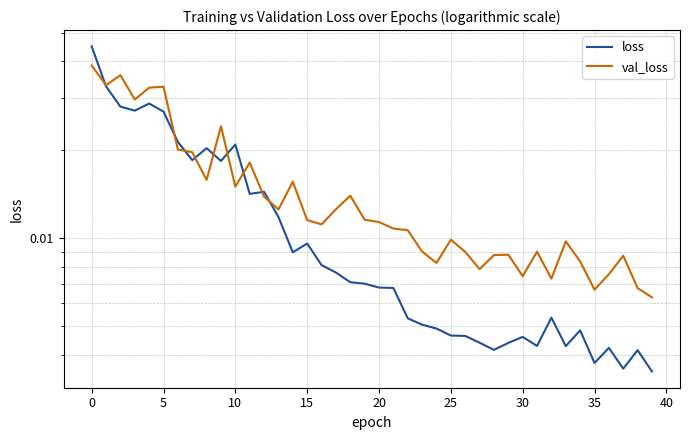

The val_loss series shows 0.0 at 30. True or false?

False